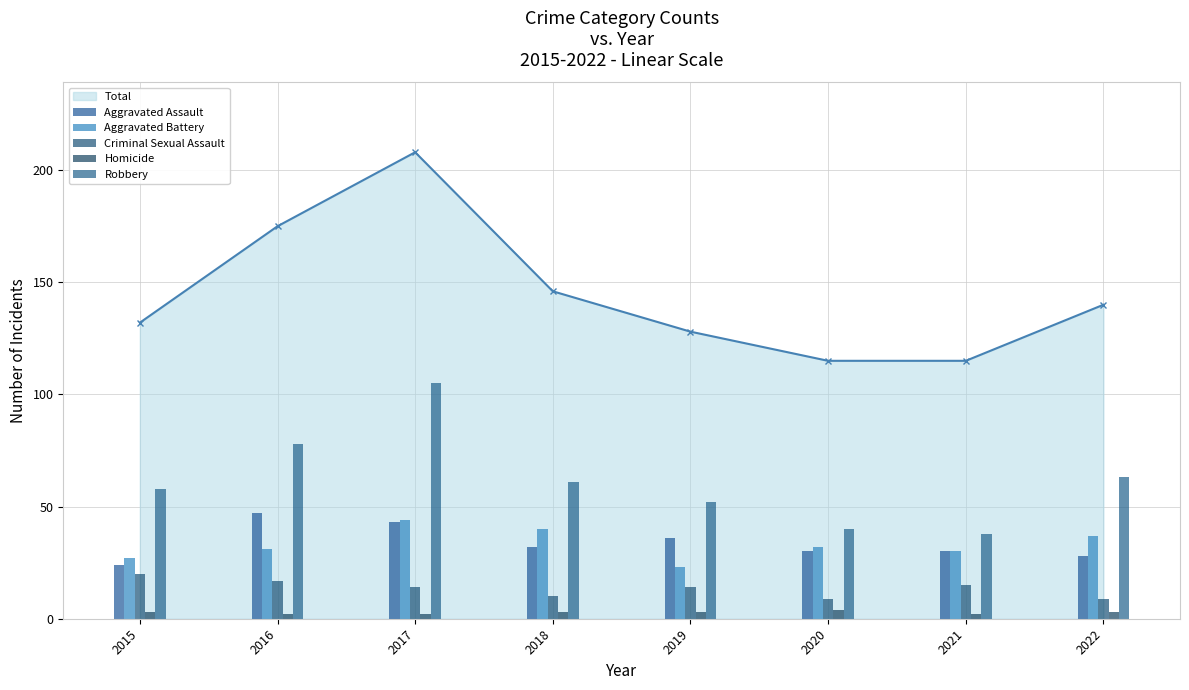

What is the total value across all series at 2016?

175